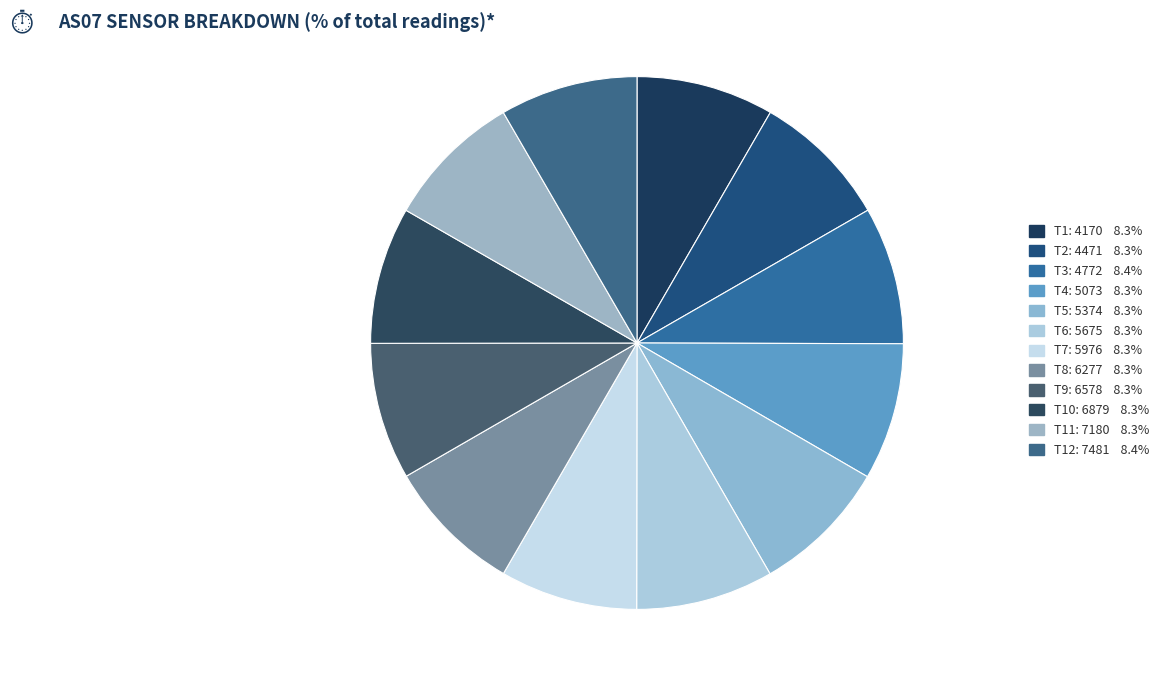

How many segments does this pie chart have?

12